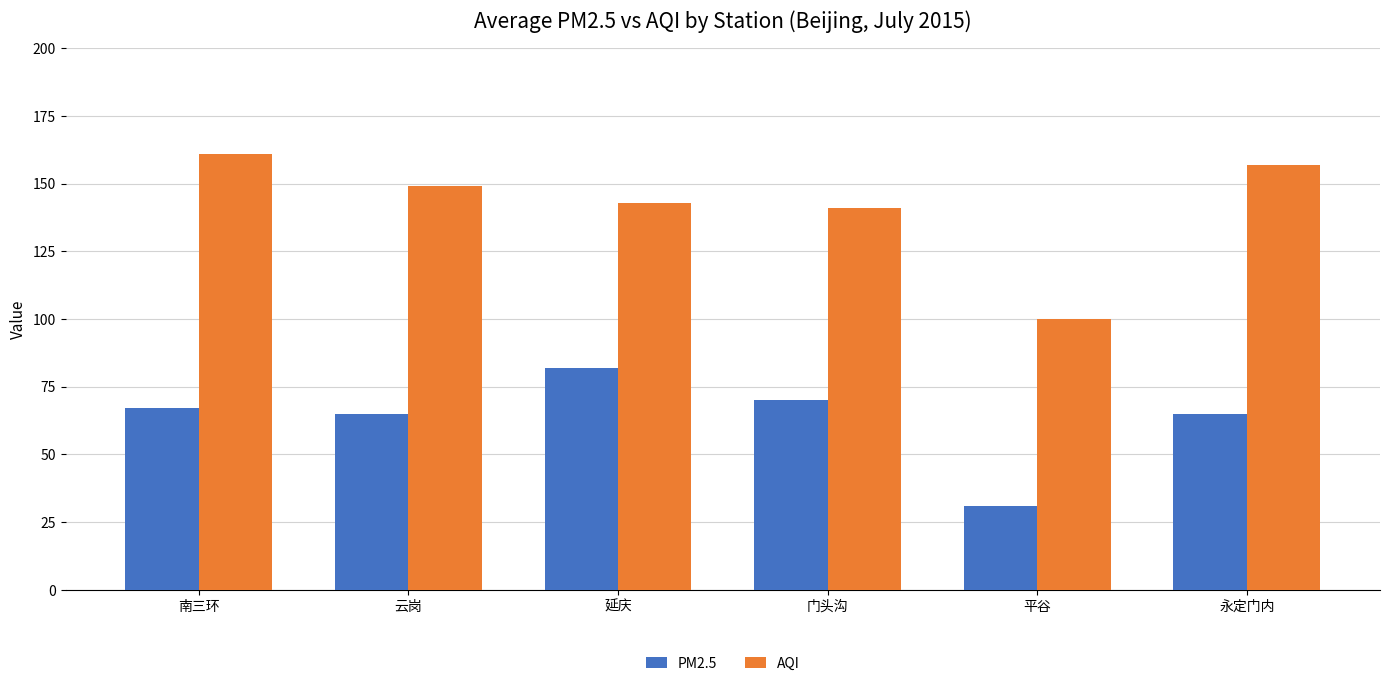

Reading left to right, extract all data points from this chart.

PM2.5: 南三环=67	云岗=65	延庆=82	门头沟=70	平谷=31	永定门内=65
AQI: 南三环=161	云岗=149	延庆=143	门头沟=141	平谷=100	永定门内=157